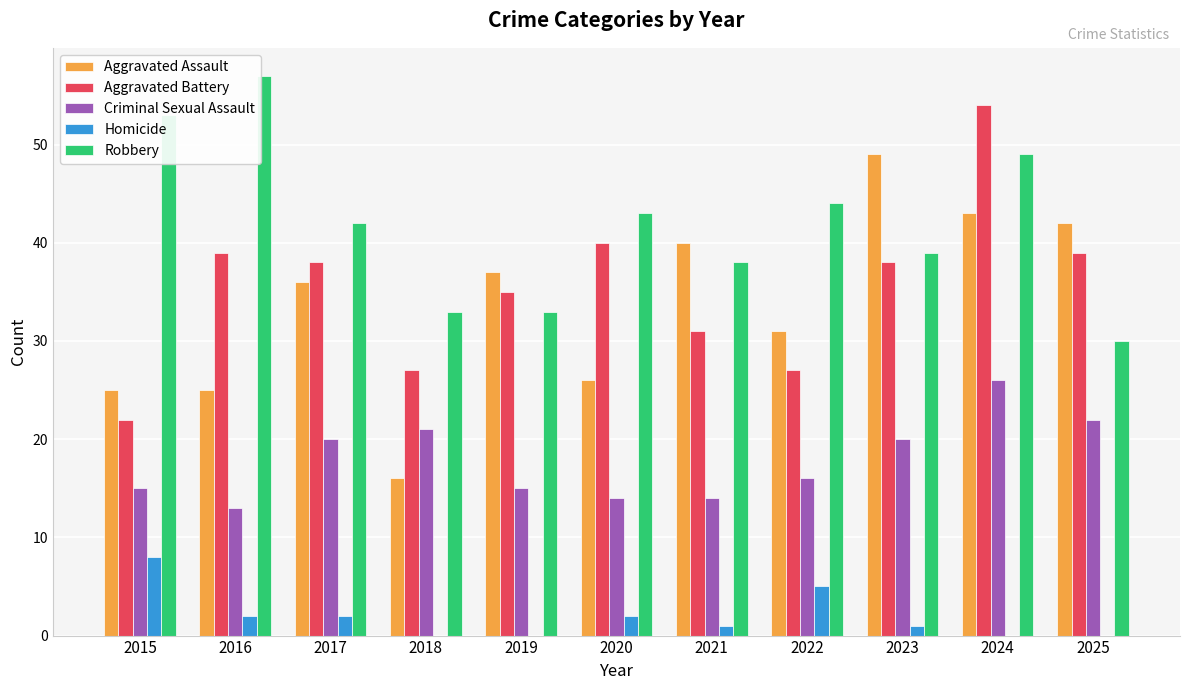

Which series has the largest total across all categories?

Robbery